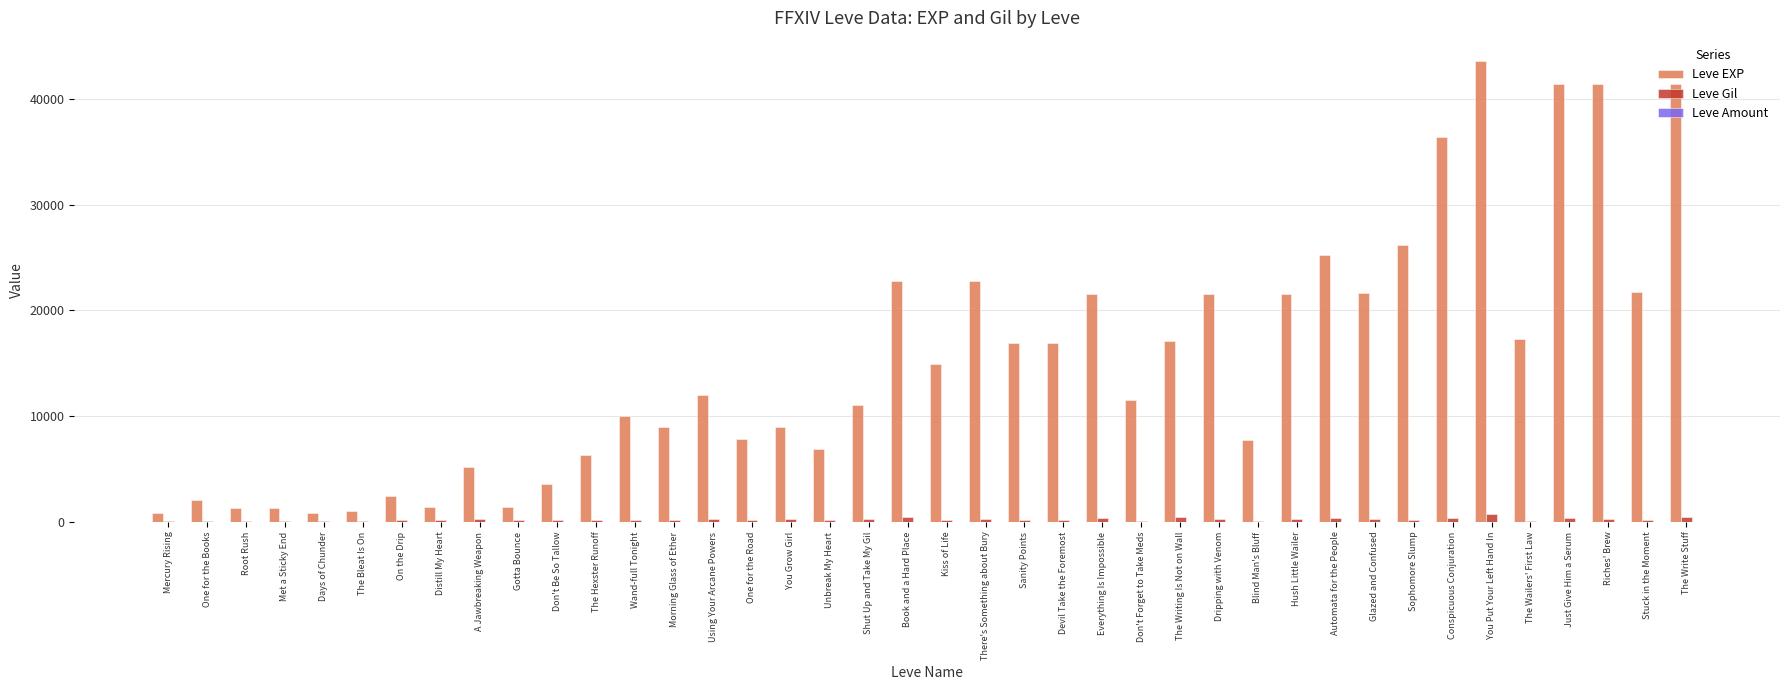

Is it true that Leve Gil equals 230 at Shut Up and Take My Gil?

True